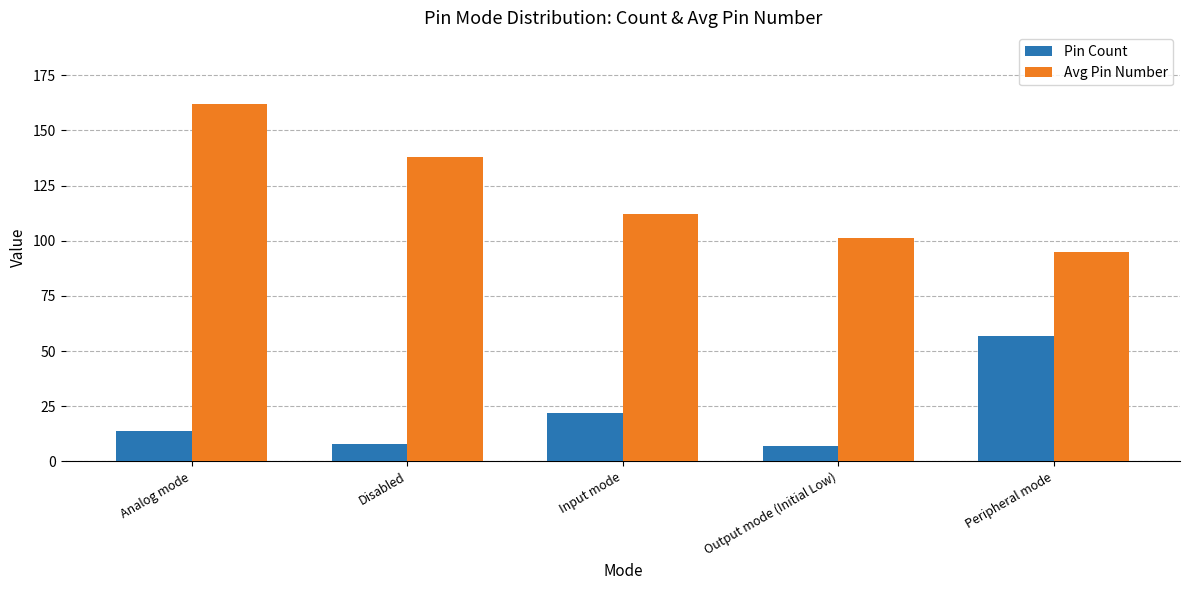

Are the bars horizontal?

No